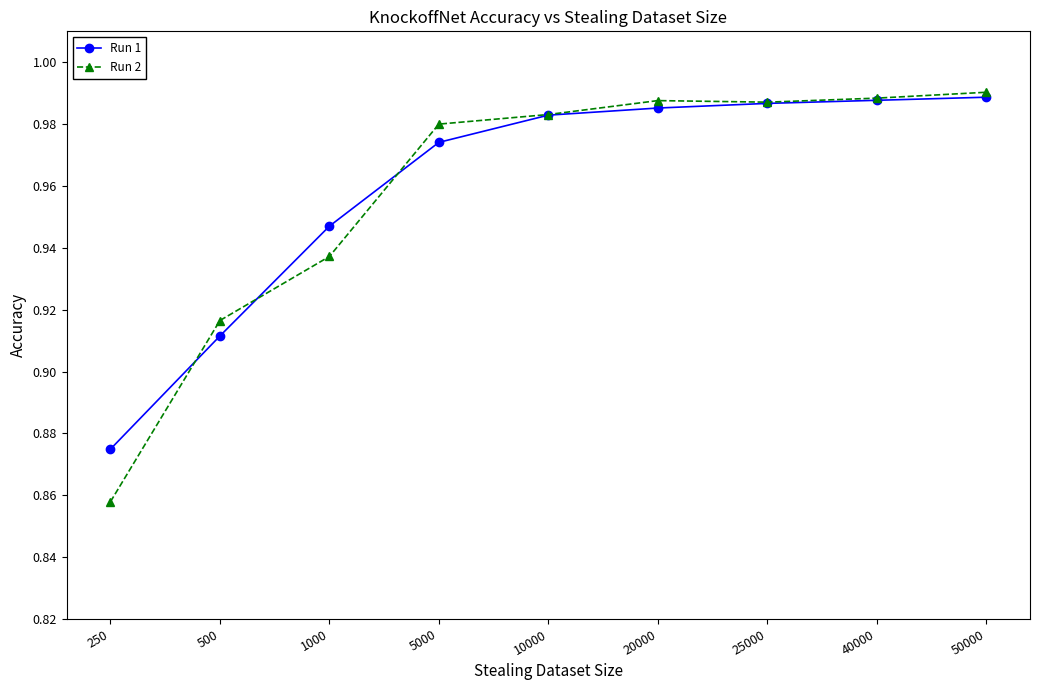

Which category has the lowest value across all series?

250